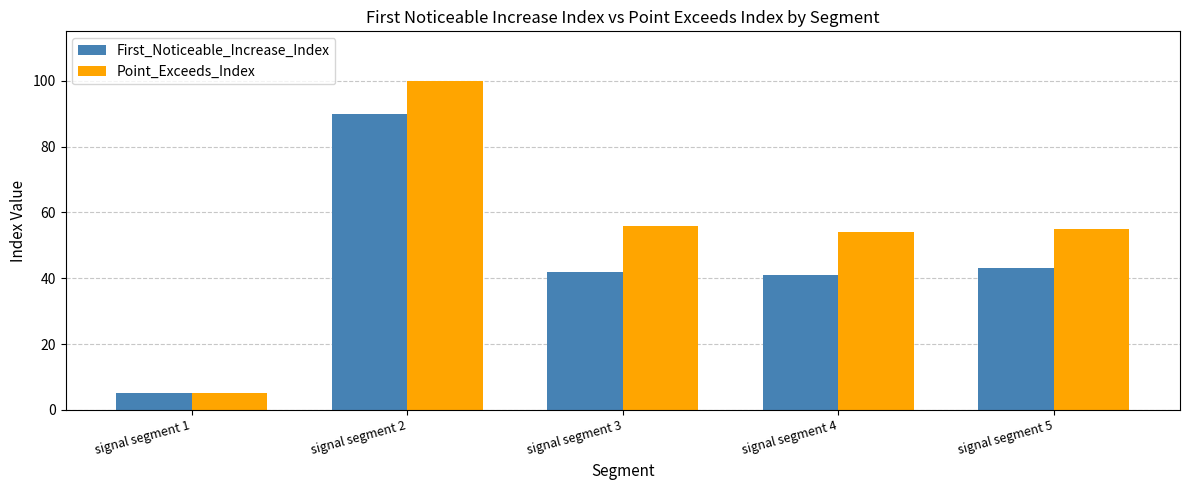

Which category has the lowest value in the First_Noticeable_Increase_Index series?

signal segment 1